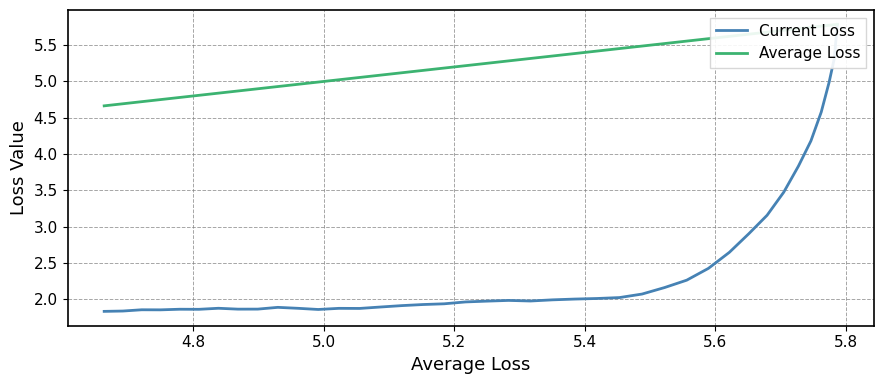

Count the number of categories in the chart.

40